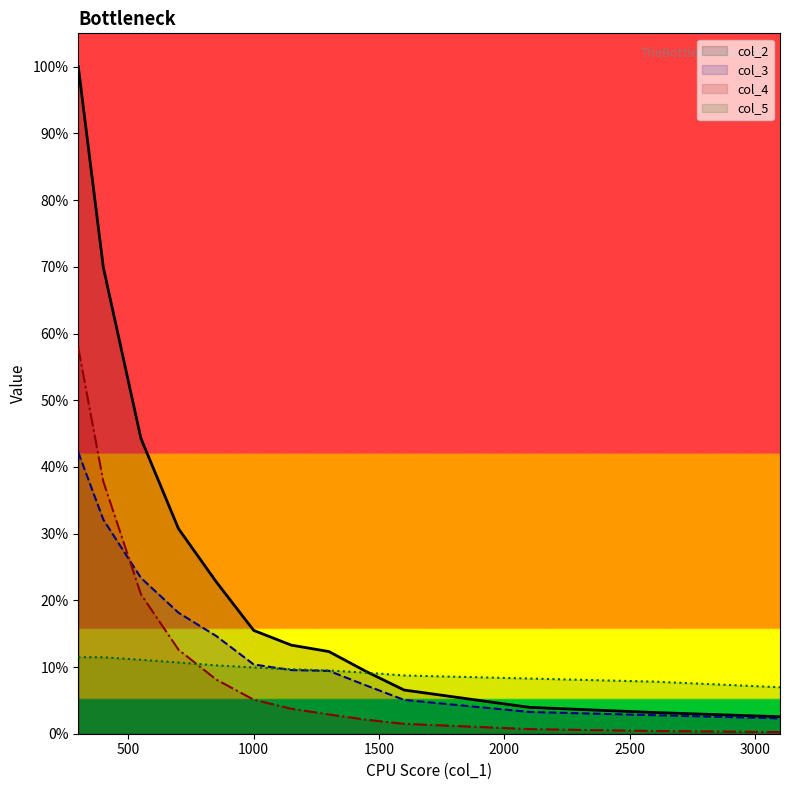

Between 2100 and 2600, which is larger?

2100